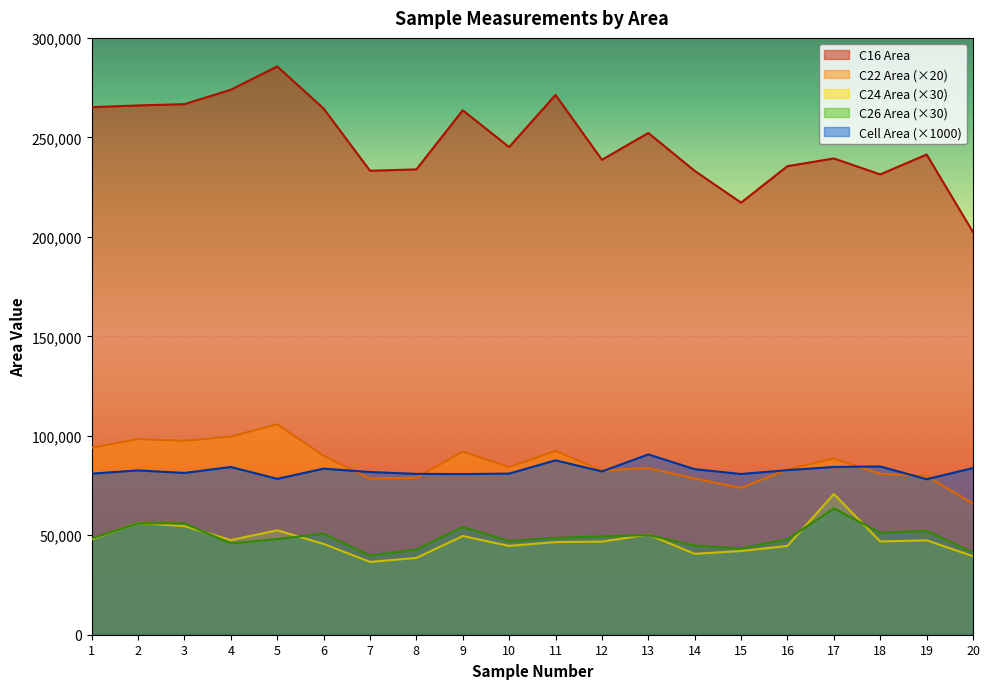

Is it true that C24 Area equals 36599.4 at 7?

True